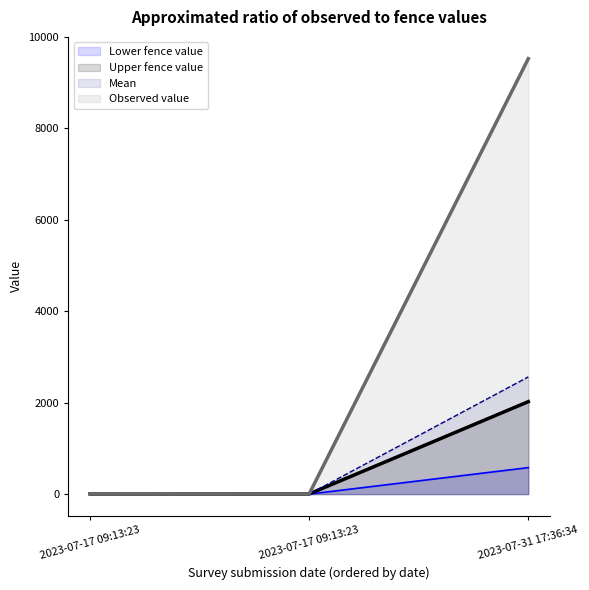

How many lines are shown in the chart?

4